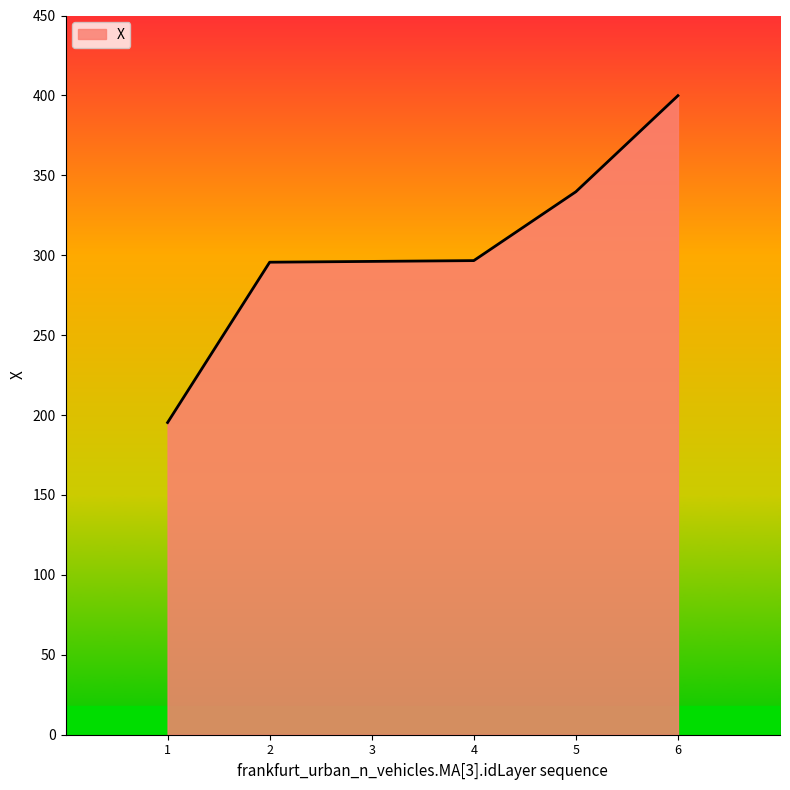

How many values are below 296?

2